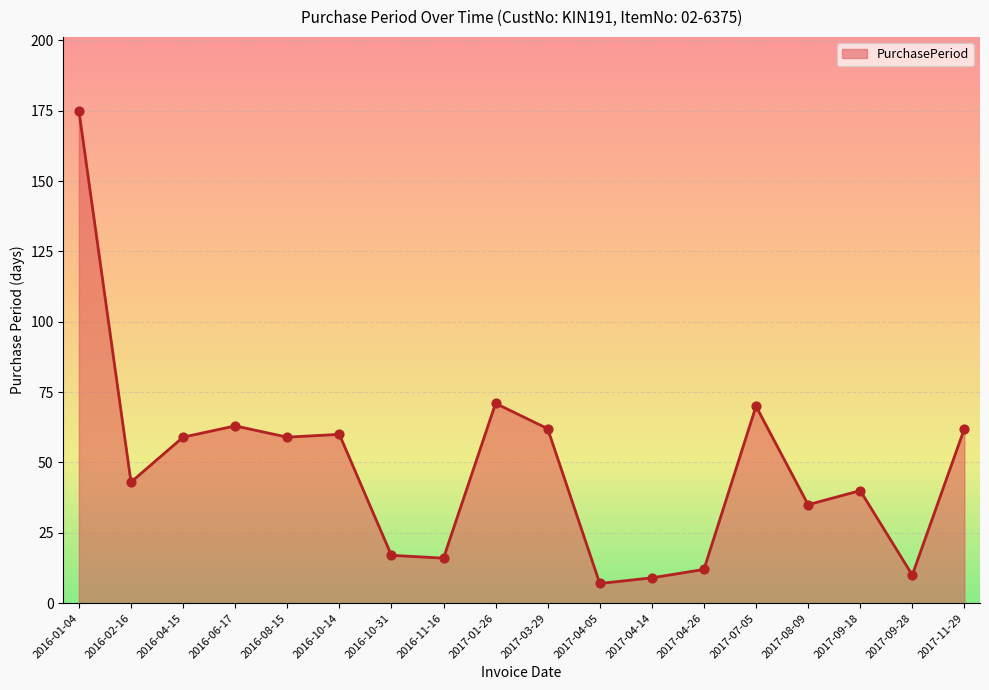

What is the ratio of the value at 2017-03-29 to the value at 2016-02-16?

1.4